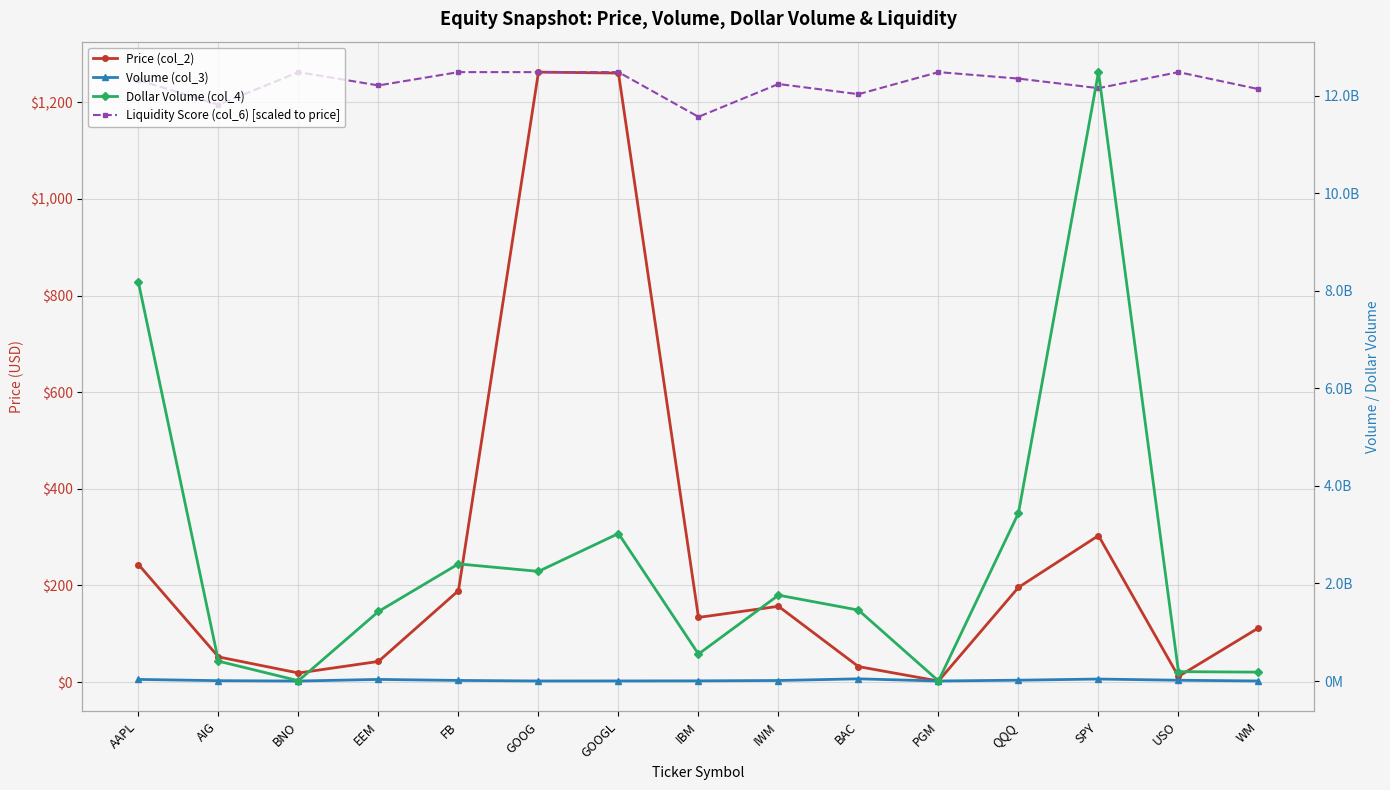

At which category does Volume (col_3) reach its first local peak?

EEM